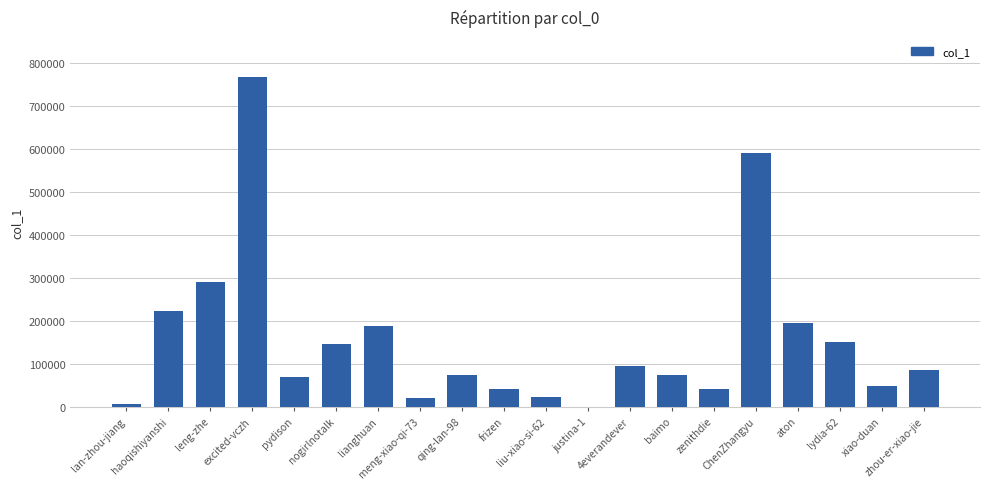

What is the change in value from leng-zhe to qing-lan-98?

-215701